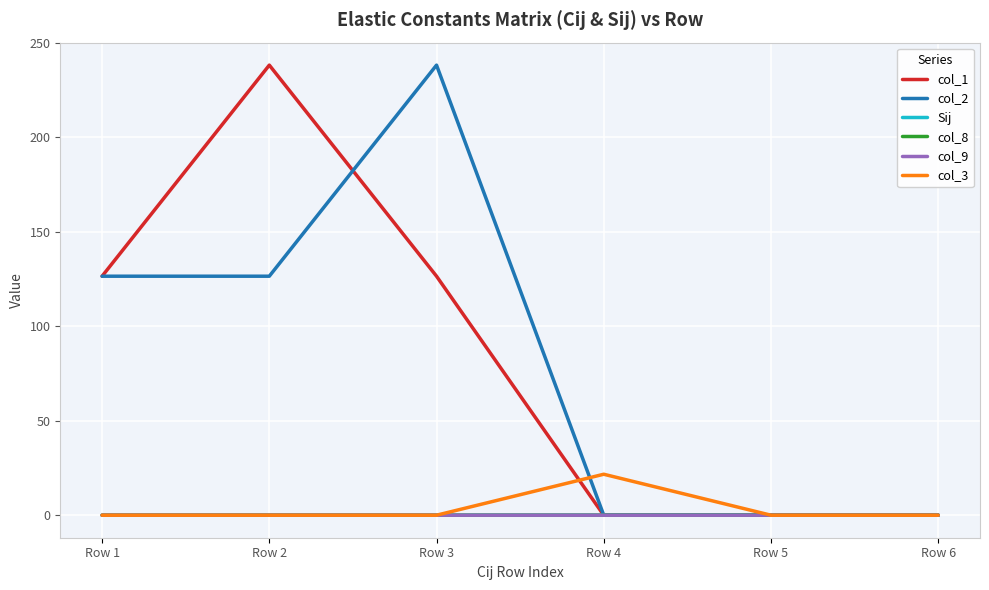

The value of col_3 at Row 4 is 34.2. True or false?

False